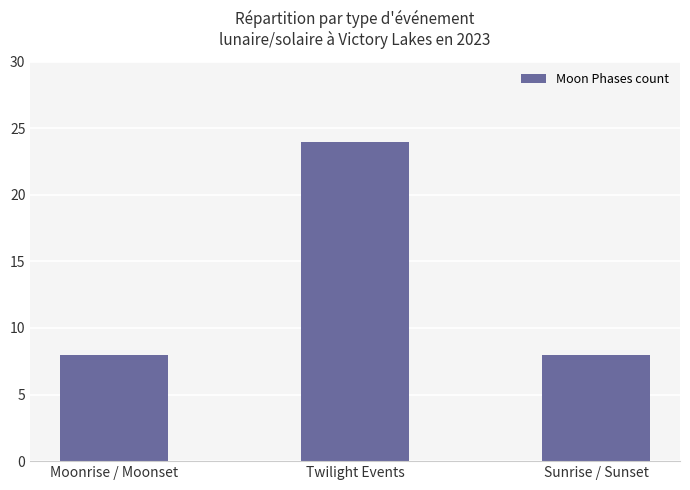

Are the bars grouped side by side (vs. stacked)?

No